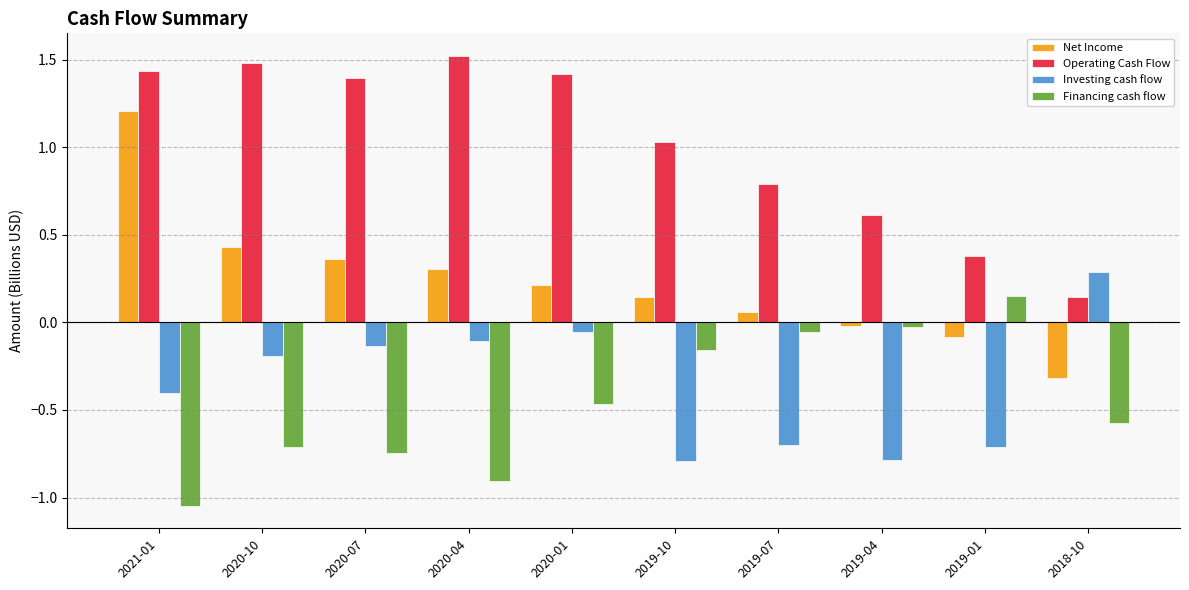

List the series in order of their peak value, highest first.

Operating Cash Flow, Net Income, Investing cash flow, Financing cash flow